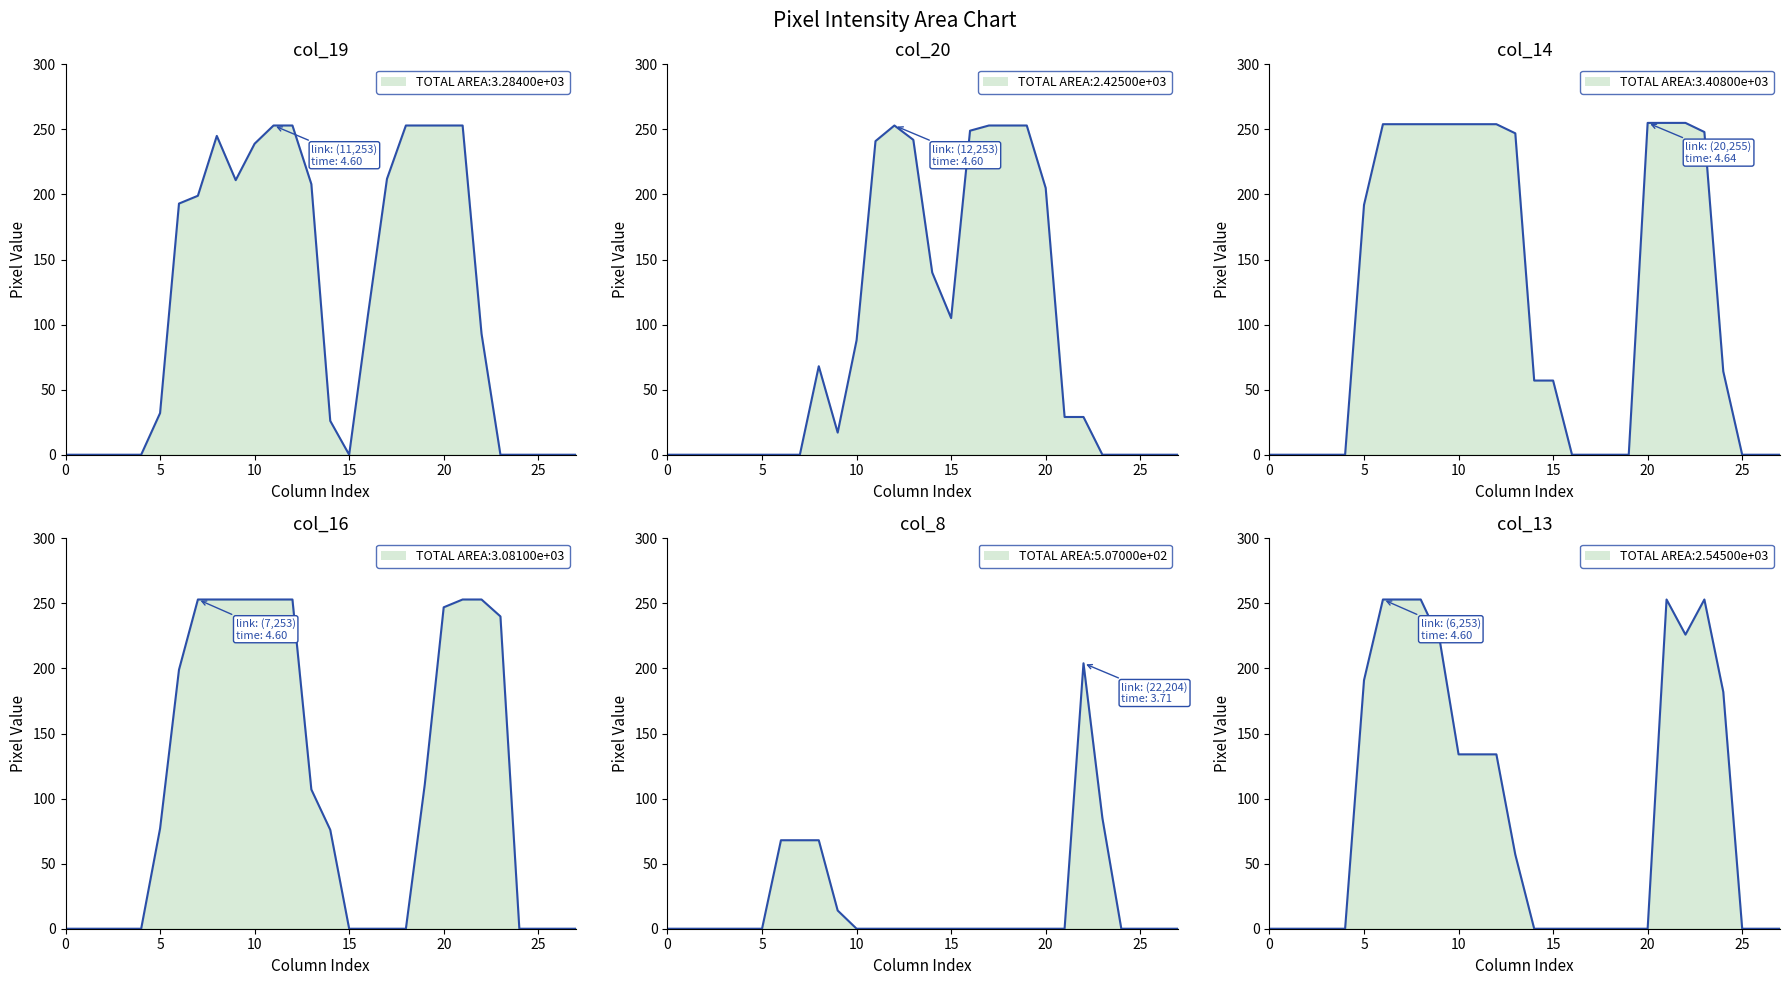

Reading right to left, list all the values displayed in this chart.

col_19: 27=0	26=0	25=0	24=0	23=0	22=93	21=253	20=253	19=253	18=253	17=212	16=108	15=0	14=26	13=208	12=253	11=253	10=239	9=211	8=245	7=199	6=193	5=32	4=0	3=0	2=0	1=0	0=0
col_20: 27=0	26=0	25=0	24=0	23=0	22=29	21=29	20=205	19=253	18=253	17=253	16=249	15=105	14=140	13=242	12=253	11=241	10=88	9=17	8=68	7=0	6=0	5=0	4=0	3=0	2=0	1=0	0=0
col_14: 27=0	26=0	25=0	24=64	23=248	22=255	21=255	20=255	19=0	18=0	17=0	16=0	15=57	14=57	13=247	12=254	11=254	10=254	9=254	8=254	7=254	6=254	5=192	4=0	3=0	2=0	1=0	0=0
col_16: 27=0	26=0	25=0	24=0	23=240	22=253	21=253	20=247	19=111	18=0	17=0	16=0	15=0	14=76	13=107	12=253	11=253	10=253	9=253	8=253	7=253	6=199	5=77	4=0	3=0	2=0	1=0	0=0
col_8: 27=0	26=0	25=0	24=0	23=85	22=204	21=0	20=0	19=0	18=0	17=0	16=0	15=0	14=0	13=0	12=0	11=0	10=0	9=14	8=68	7=68	6=68	5=0	4=0	3=0	2=0	1=0	0=0
col_13: 27=0	26=0	25=0	24=182	23=253	22=226	21=253	20=0	19=0	18=0	17=0	16=0	15=0	14=0	13=57	12=134	11=134	10=134	9=222	8=253	7=253	6=253	5=191	4=0	3=0	2=0	1=0	0=0